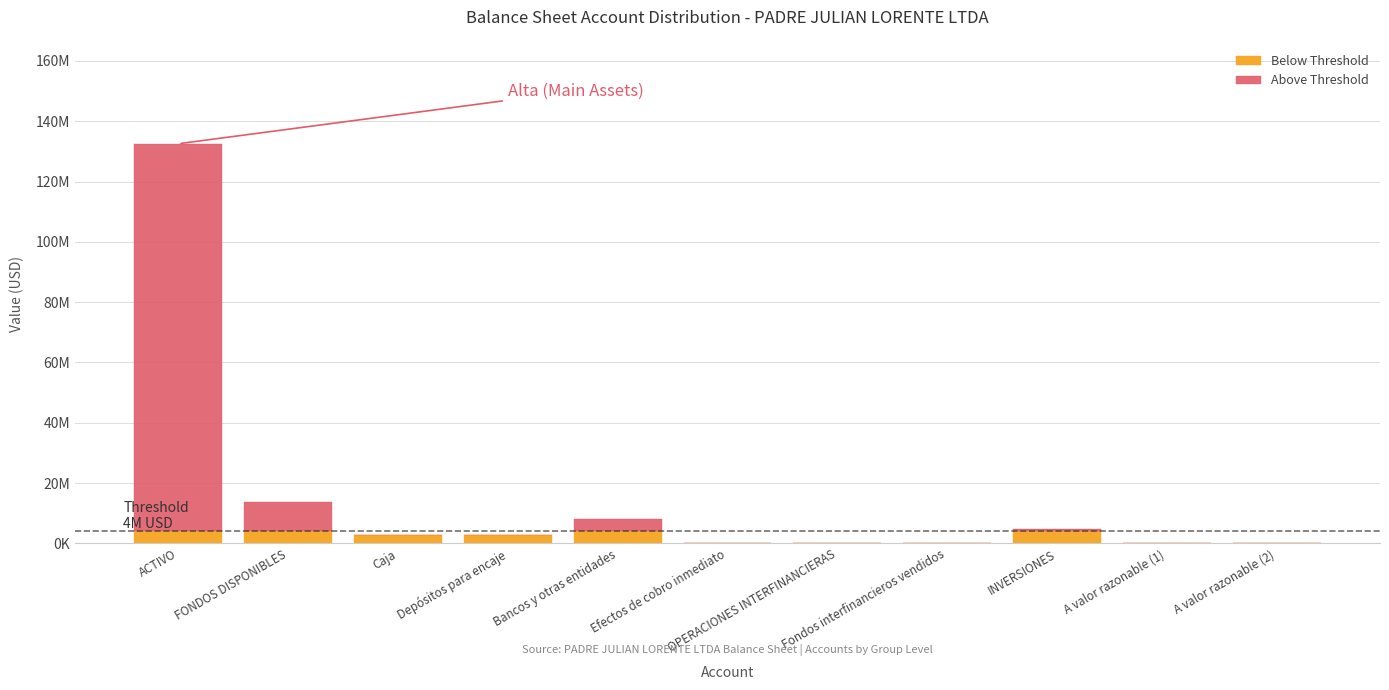

What is the total value across all series at Efectos de cobro inmediato?

500.0